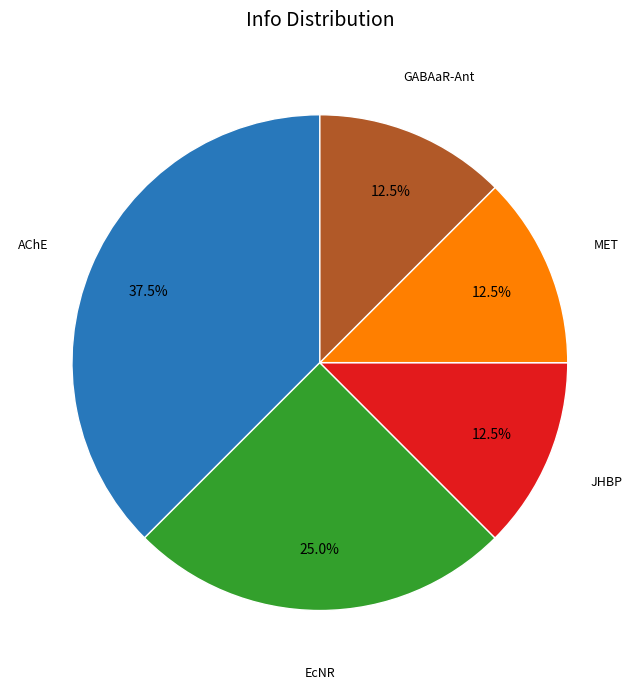

Is there any slice that represents more than half of the pie?

No